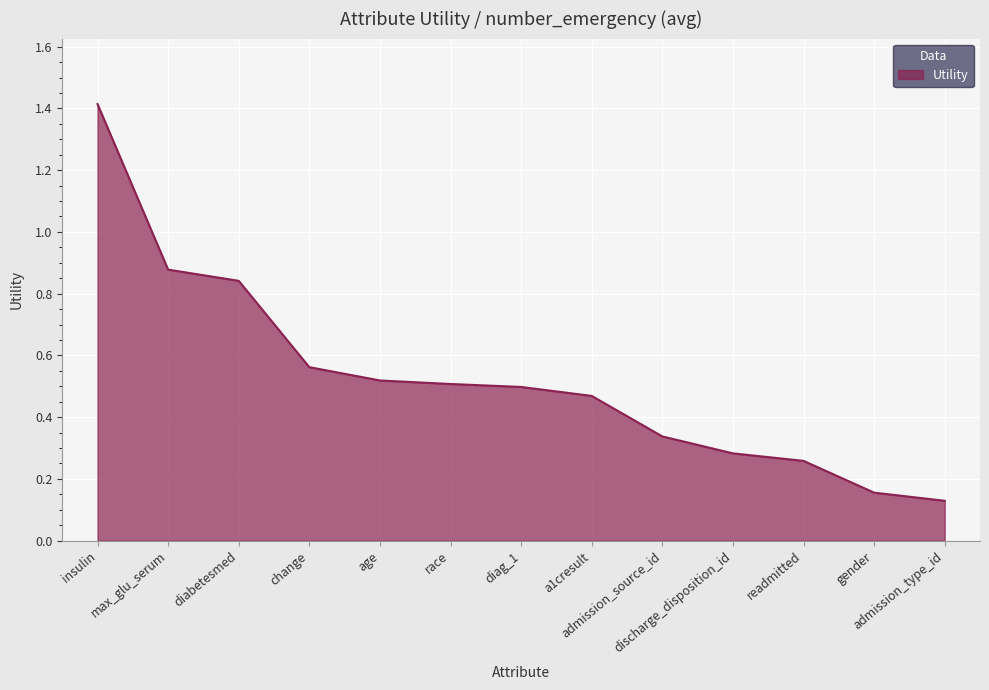

What is the maximum value shown in the chart?

1.4